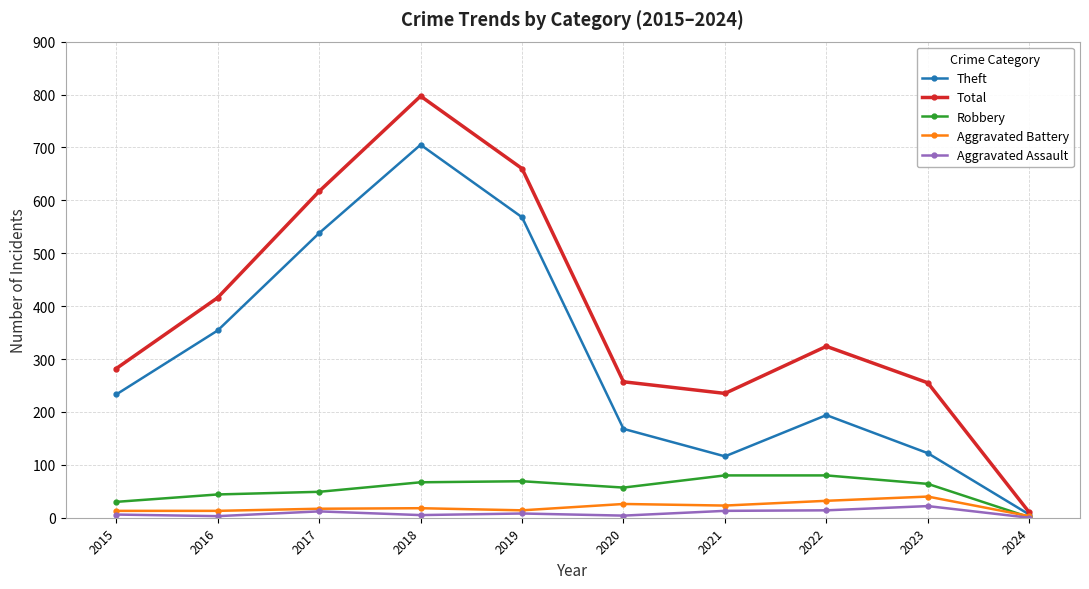

How many lines are shown in the chart?

5